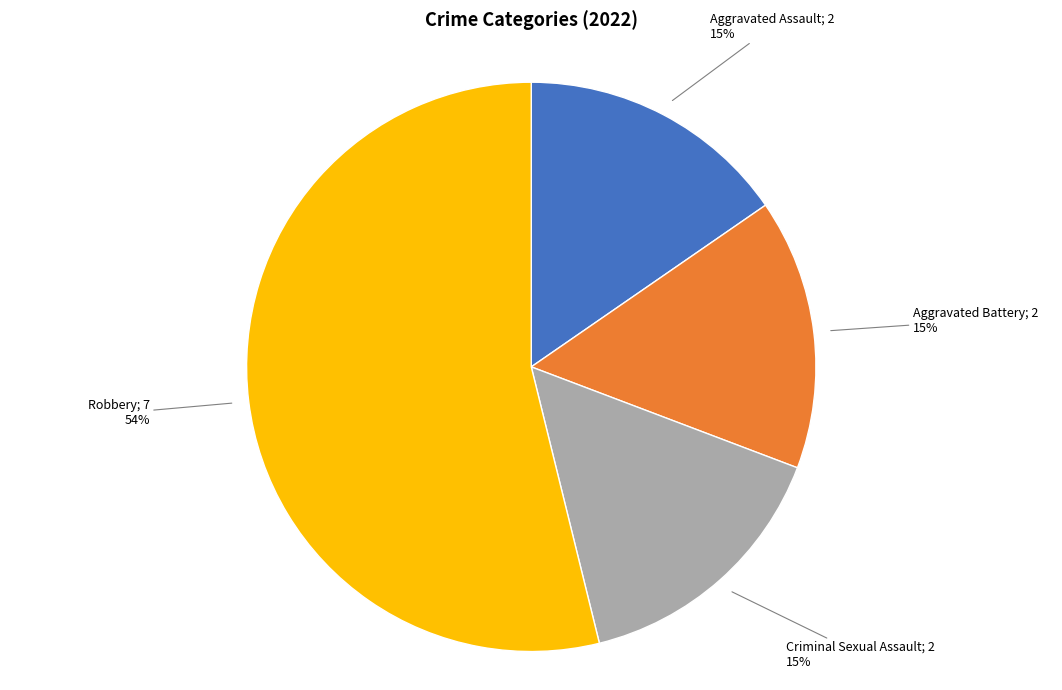

Is there a majority slice in this chart?

Yes